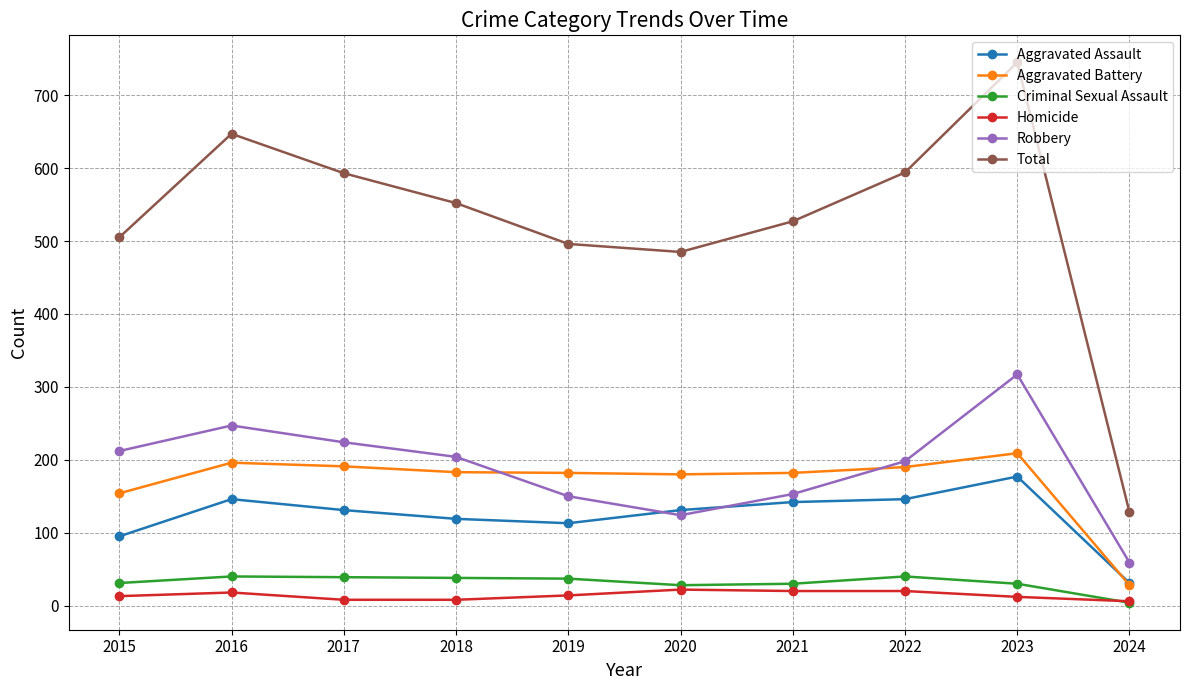

At which category does Aggravated Assault reach its first local peak?

2016